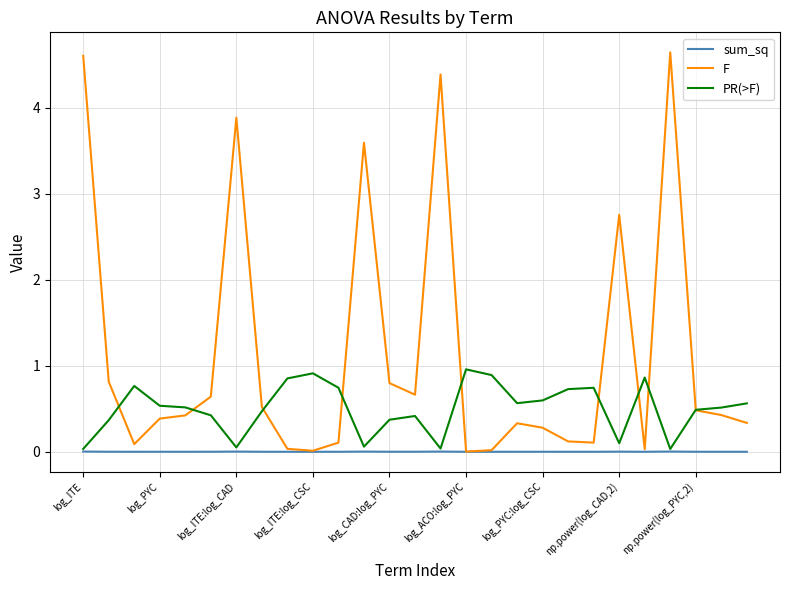

Which series has the widest spread of values?

F